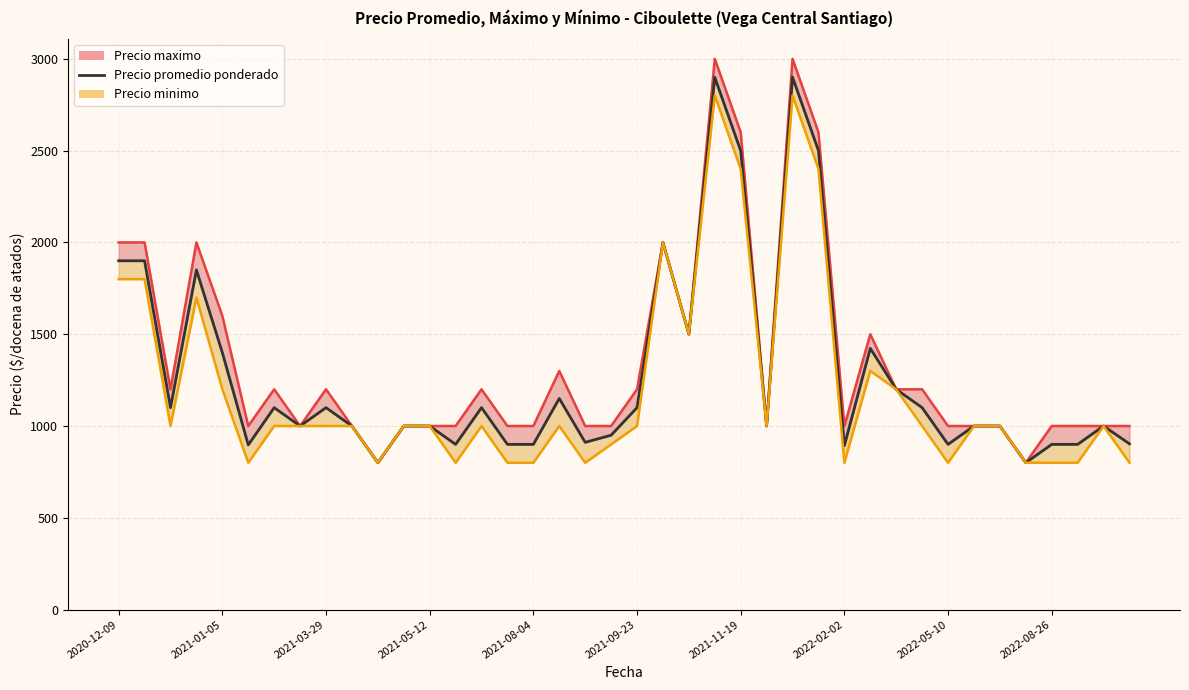

What is the smallest value displayed?

800